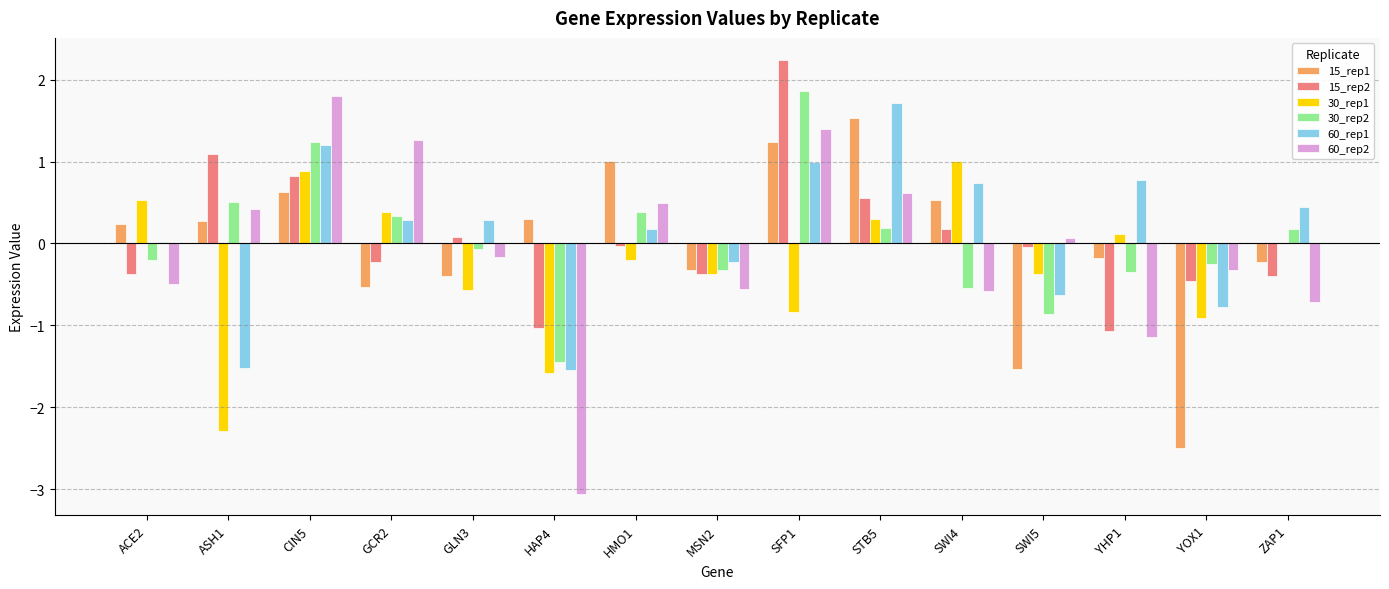

Which series changed the most between CIN5 and YOX1?

15_rep1